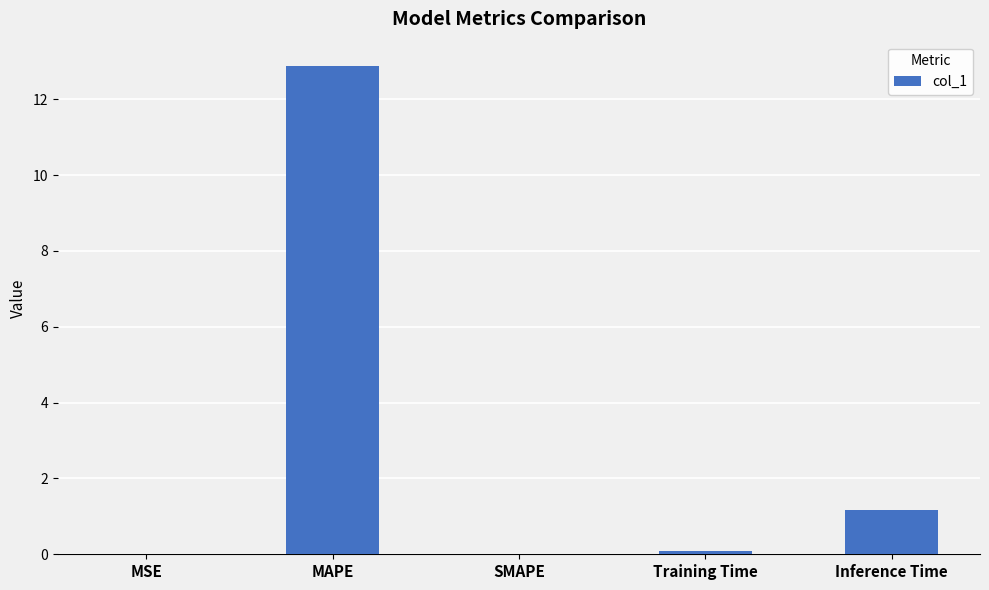

What is the change in value from MAPE to SMAPE?

-12.9